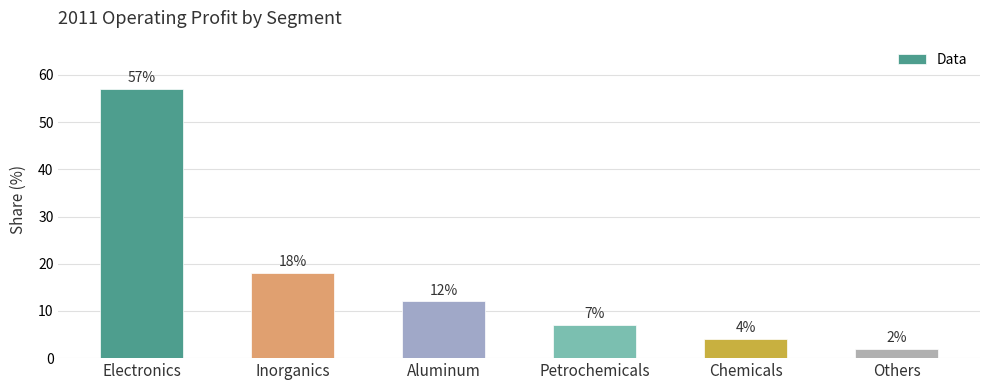

What is the label of the 6th bar from the right?

Electronics